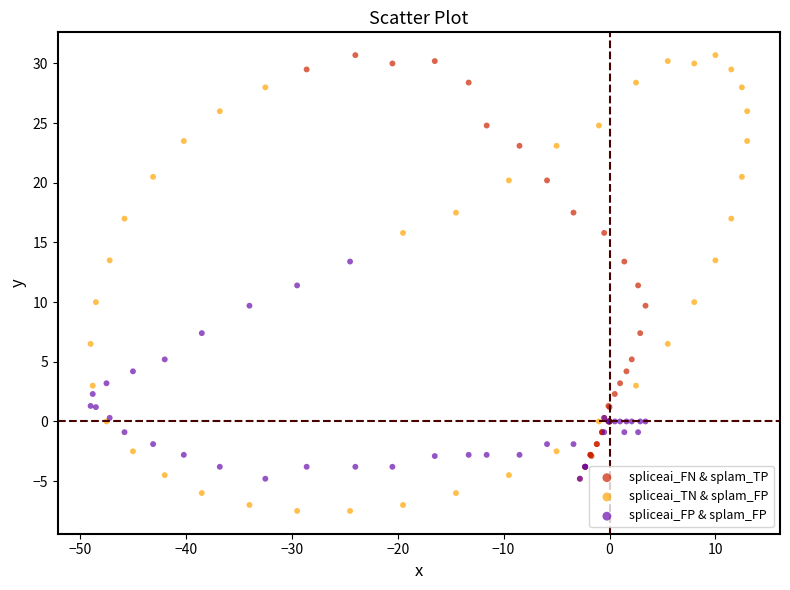

Which series has the widest spread of Y values?

spliceai_TN & splam_FP